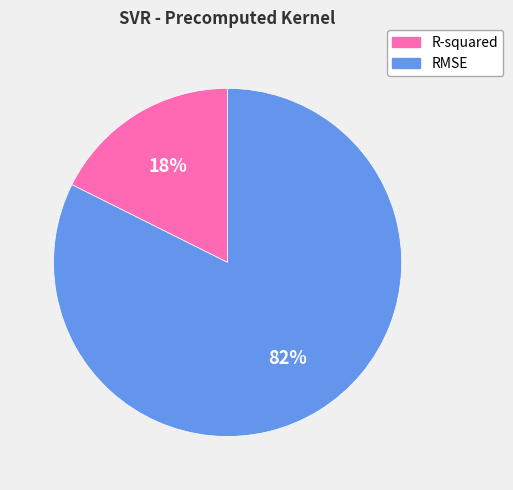

To the nearest percent, what percentage of the pie is RMSE?

82%